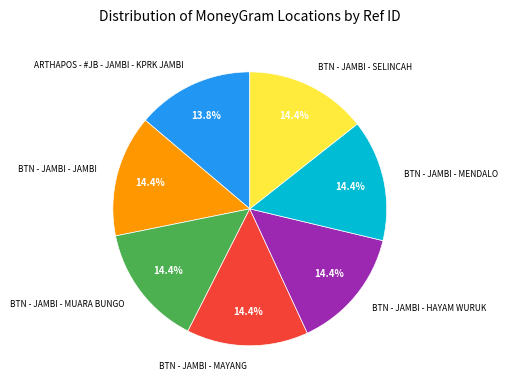

To the nearest percent, what is the combined percentage of BTN - JAMBI - MENDALO and BTN - JAMBI - JAMBI?

29%